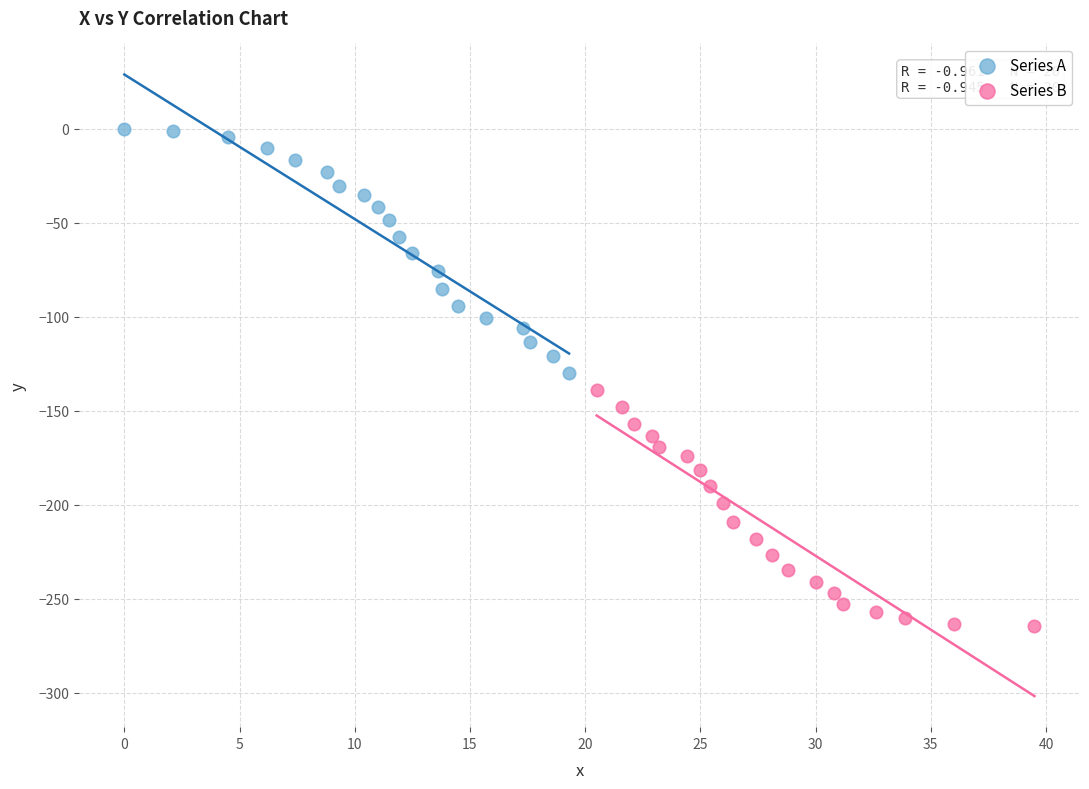

Which series contains the highest Y value?

Series A